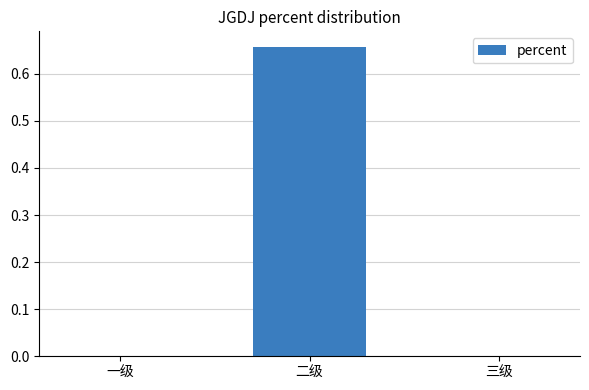

Is it true that the value at 三级 is 0.0?

True